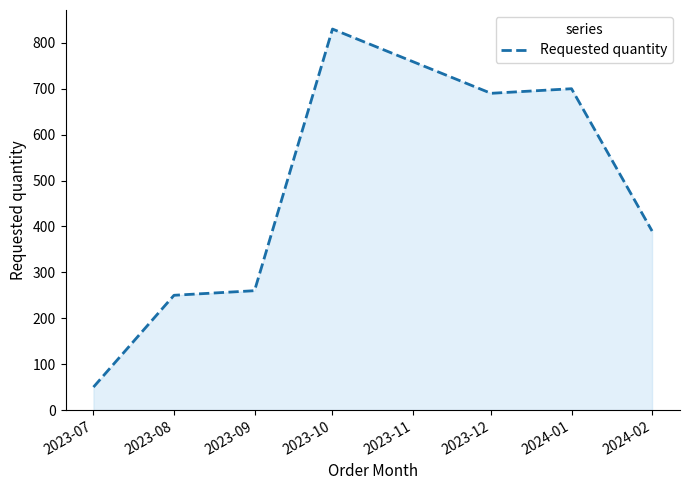

Which has a higher value, 2023-07 or 2023-08?

2023-08